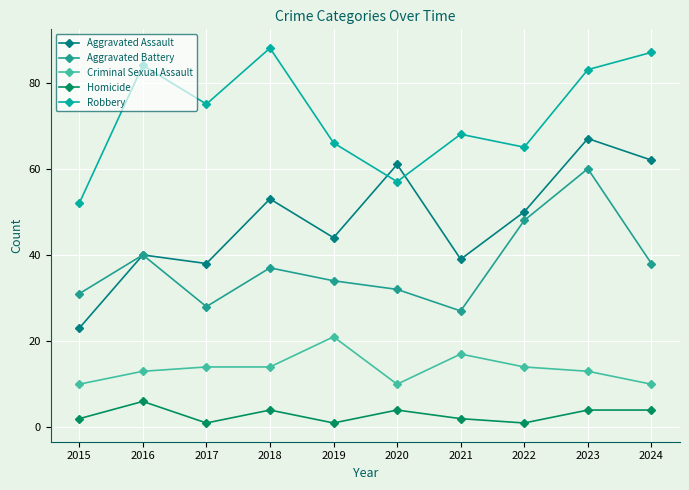

What is the maximum value shown in the chart?

88